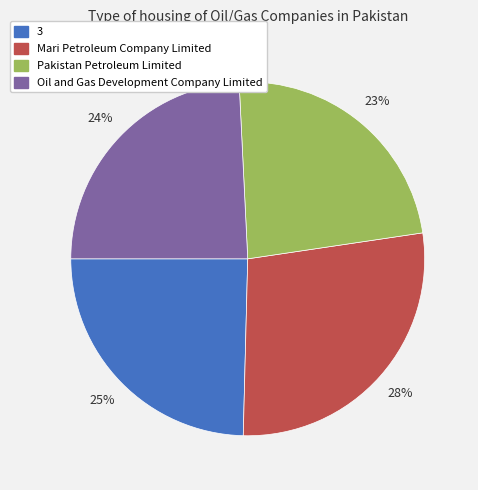

To the nearest percent, what is the difference between the Mari Petroleum Company Limited and 3 slice percentages?

3%